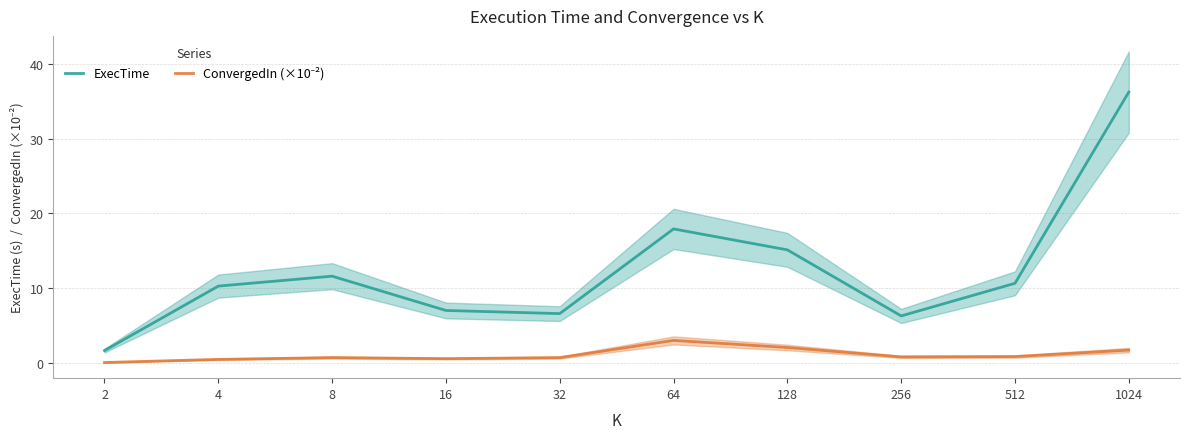

Between 16 and 64, which is larger?

64